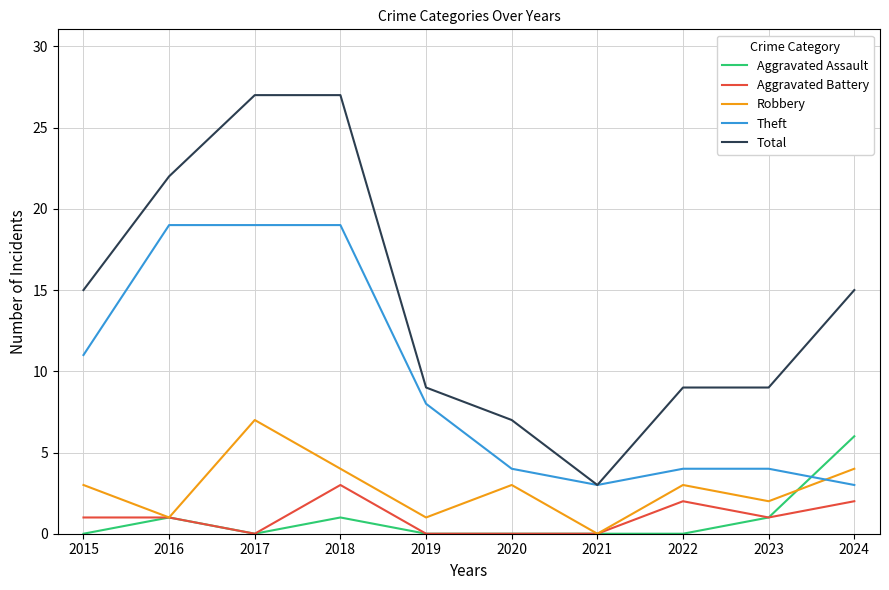

Which series changed the most between 2017 and 2023?

Total